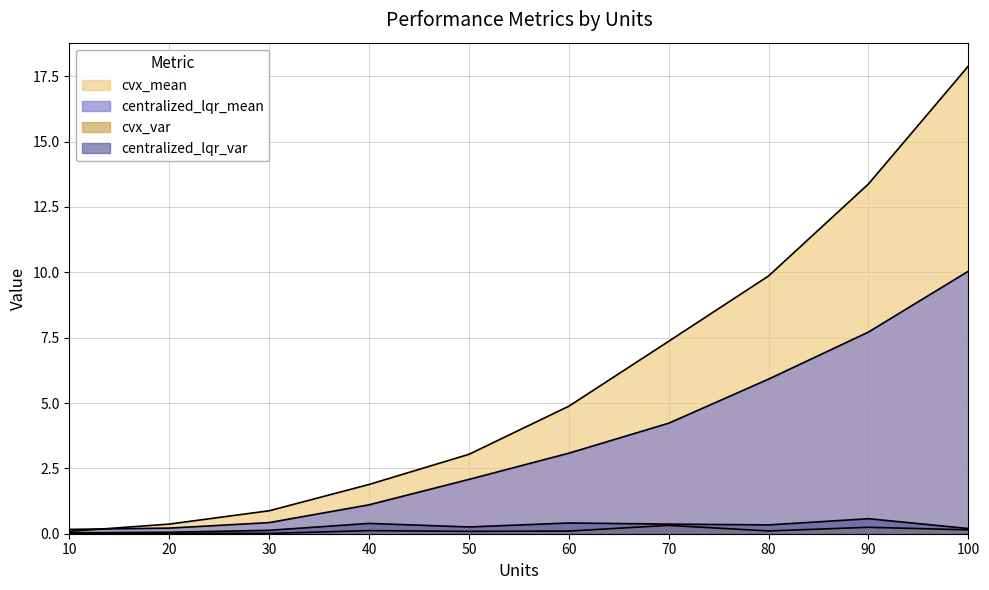

How many lines are shown in the chart?

4